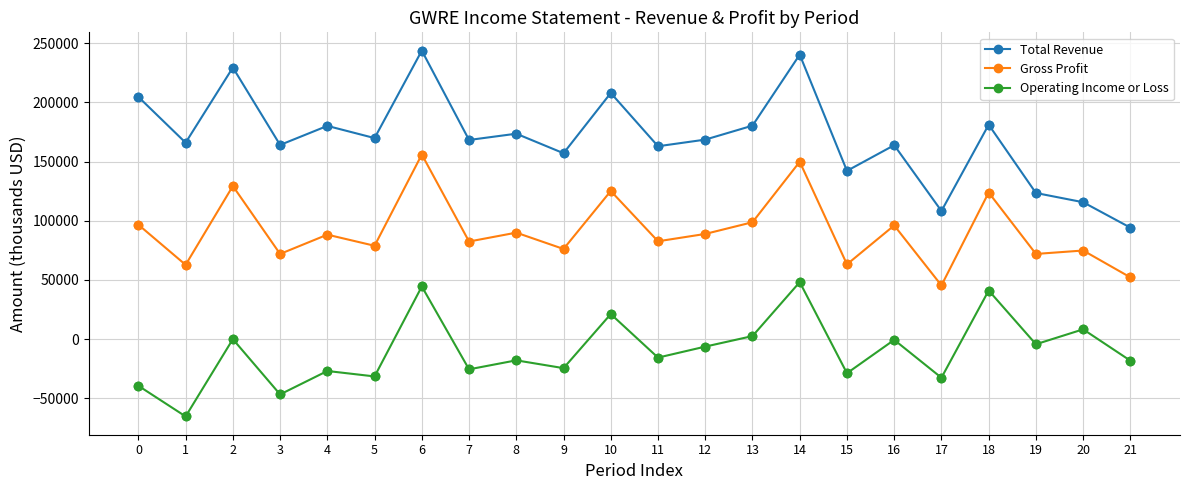

What are all the series names shown in the legend?

Total Revenue, Gross Profit, Operating Income or Loss